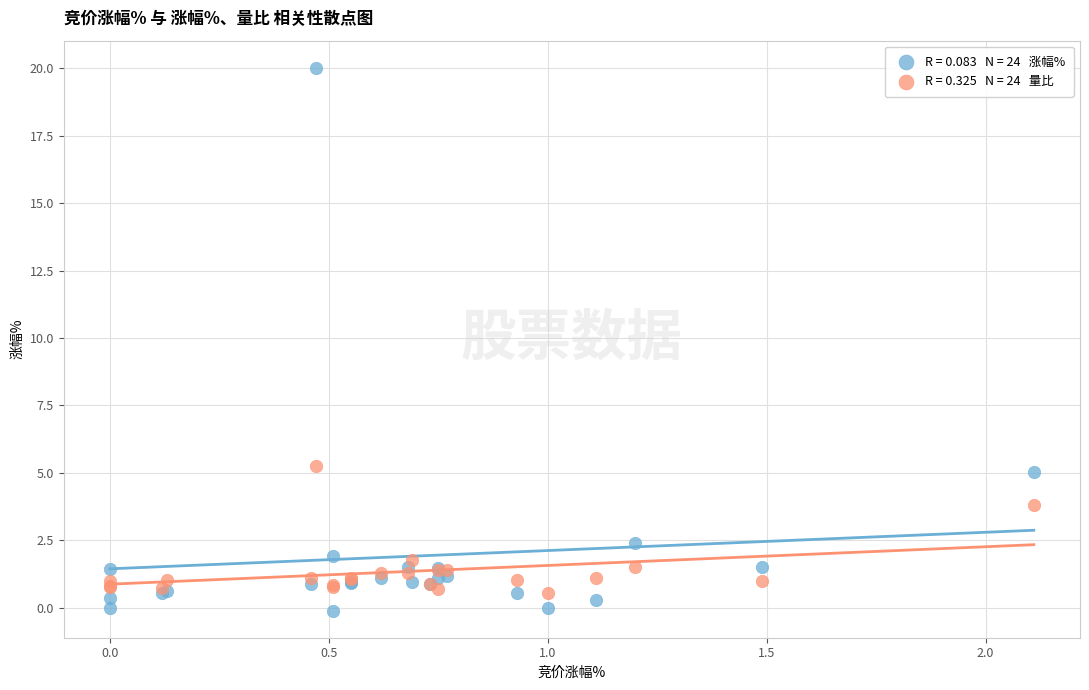

Across all series, what Y value is closest to 9?

5.3